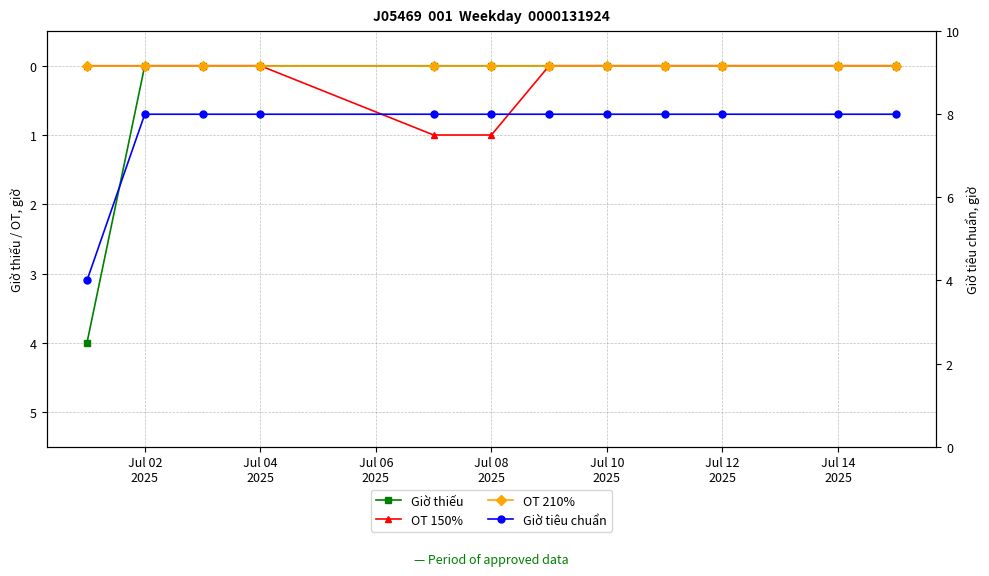

Does the chart have visible grid lines?

Yes